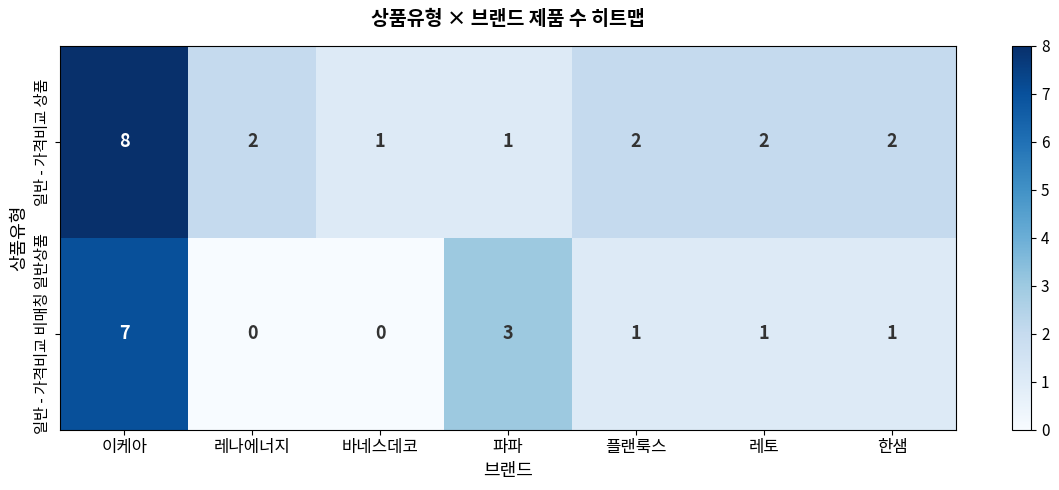

At how many categories does at least one series exceed 0?

7